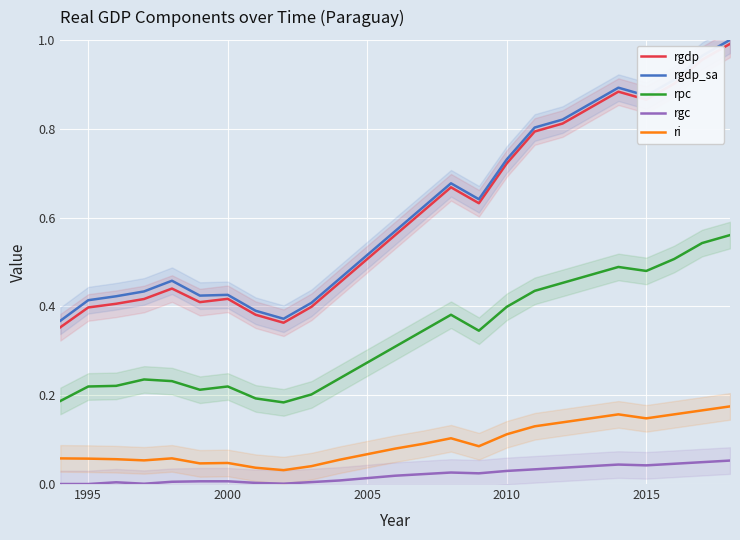

True or false: ri and rgdp intersect in this chart.

False